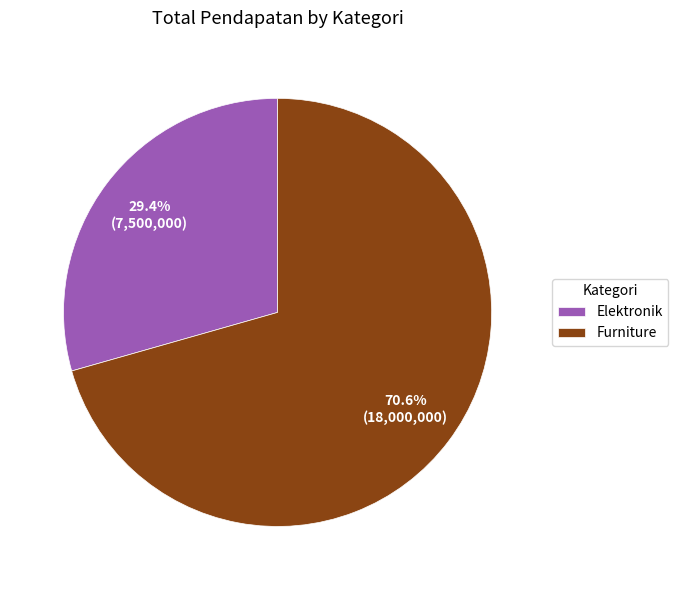

To the nearest percent, what percentage of the pie is Elektronik?

29%